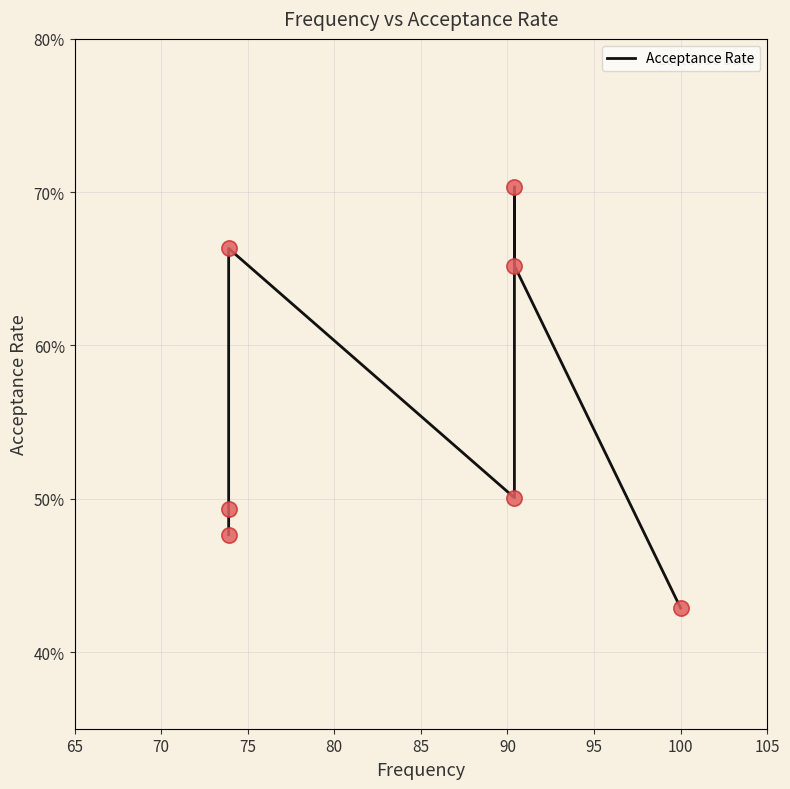

Between 75 and 70, which is larger?

75